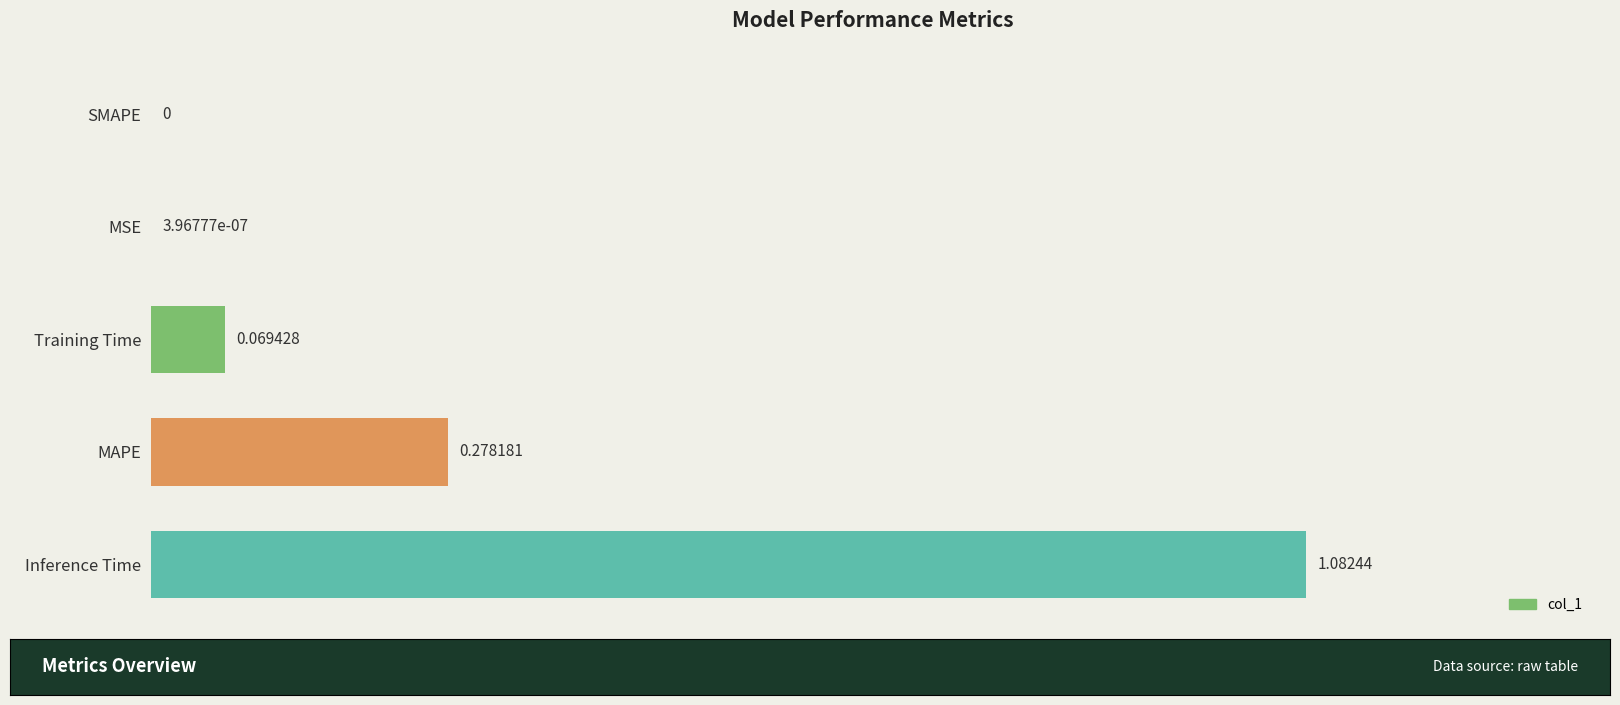

Between MSE and Training Time, which is larger?

Training Time